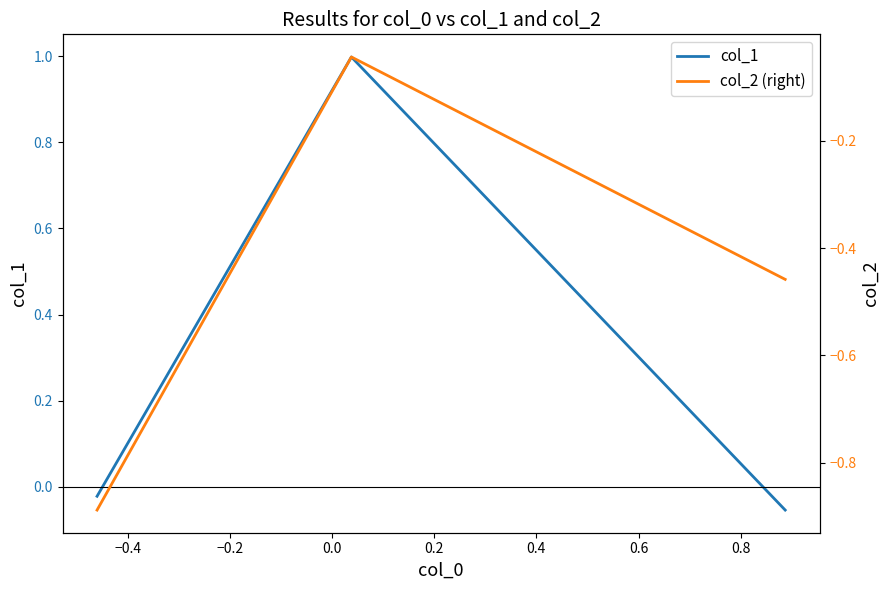

The col_2 (right) series shows -0.1 at −0.4. True or false?

False